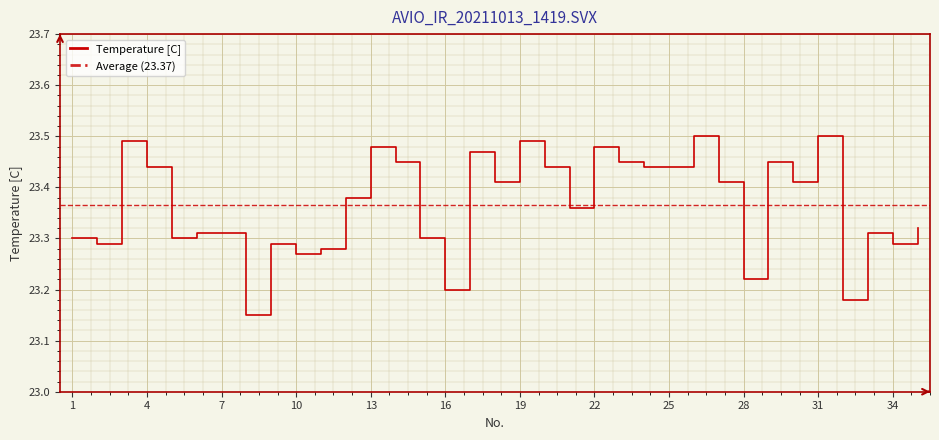

Where is the data nearest to the value 23?

8